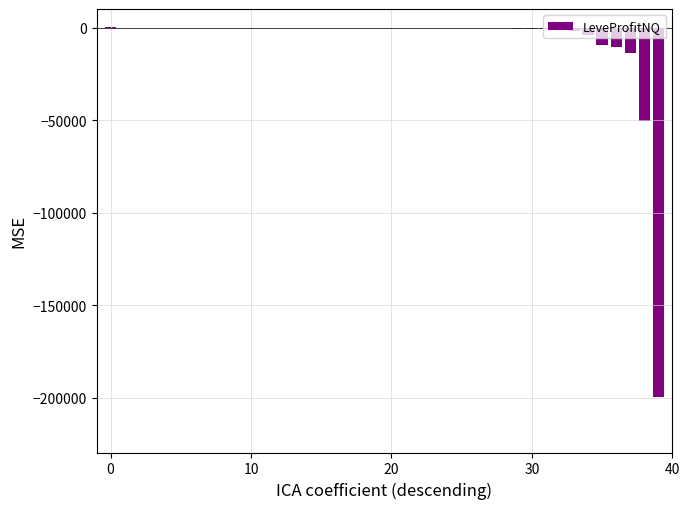

What is the sum of all values?

-292717